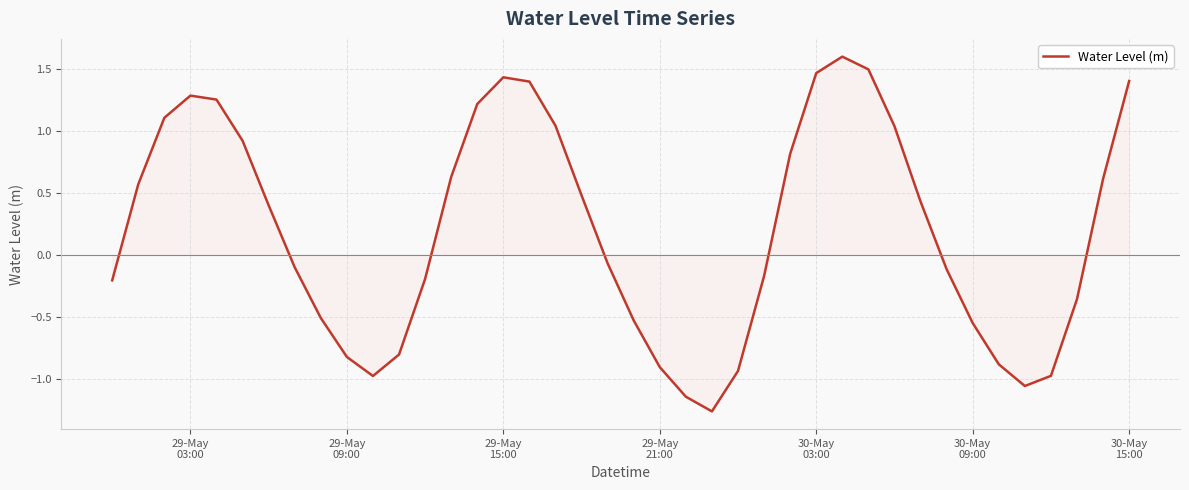

Does the chart have visible grid lines?

Yes